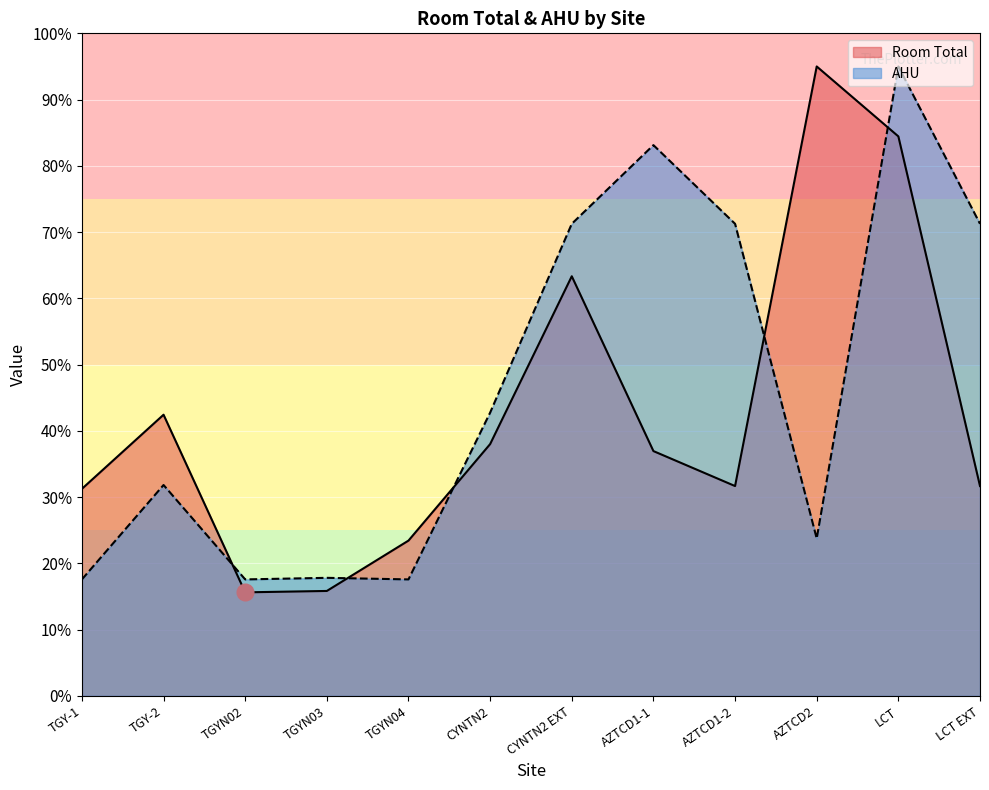

Which category has the lowest value in the Room Total series?

TGYN02